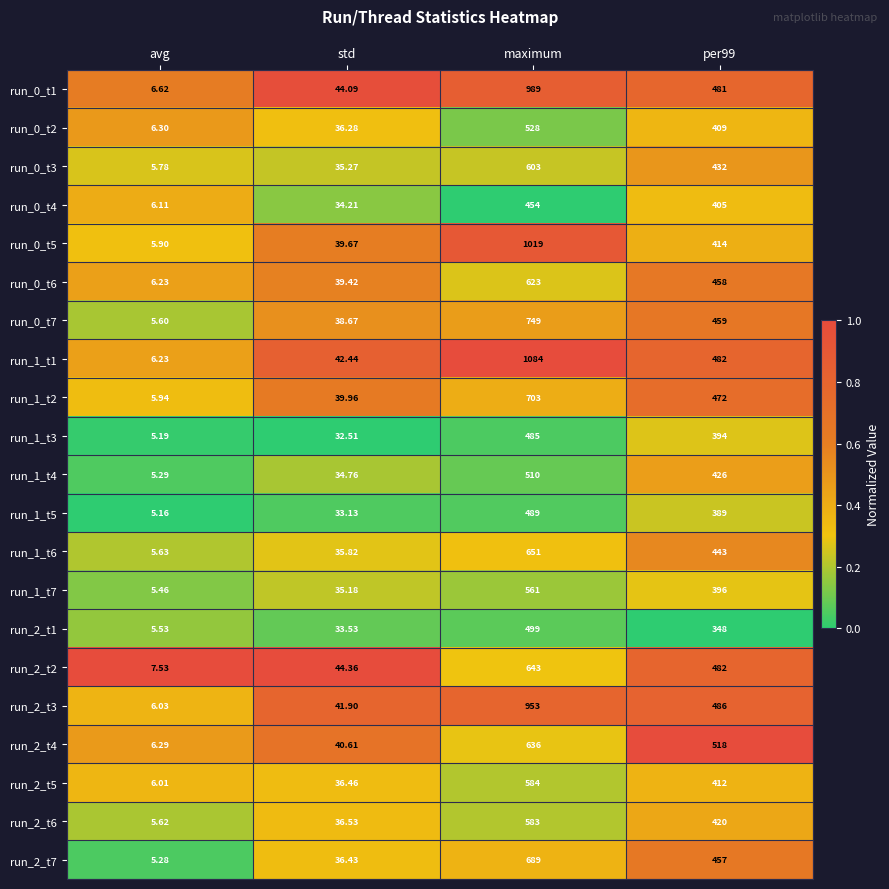

At which category is the sum across all series the highest?

maximum